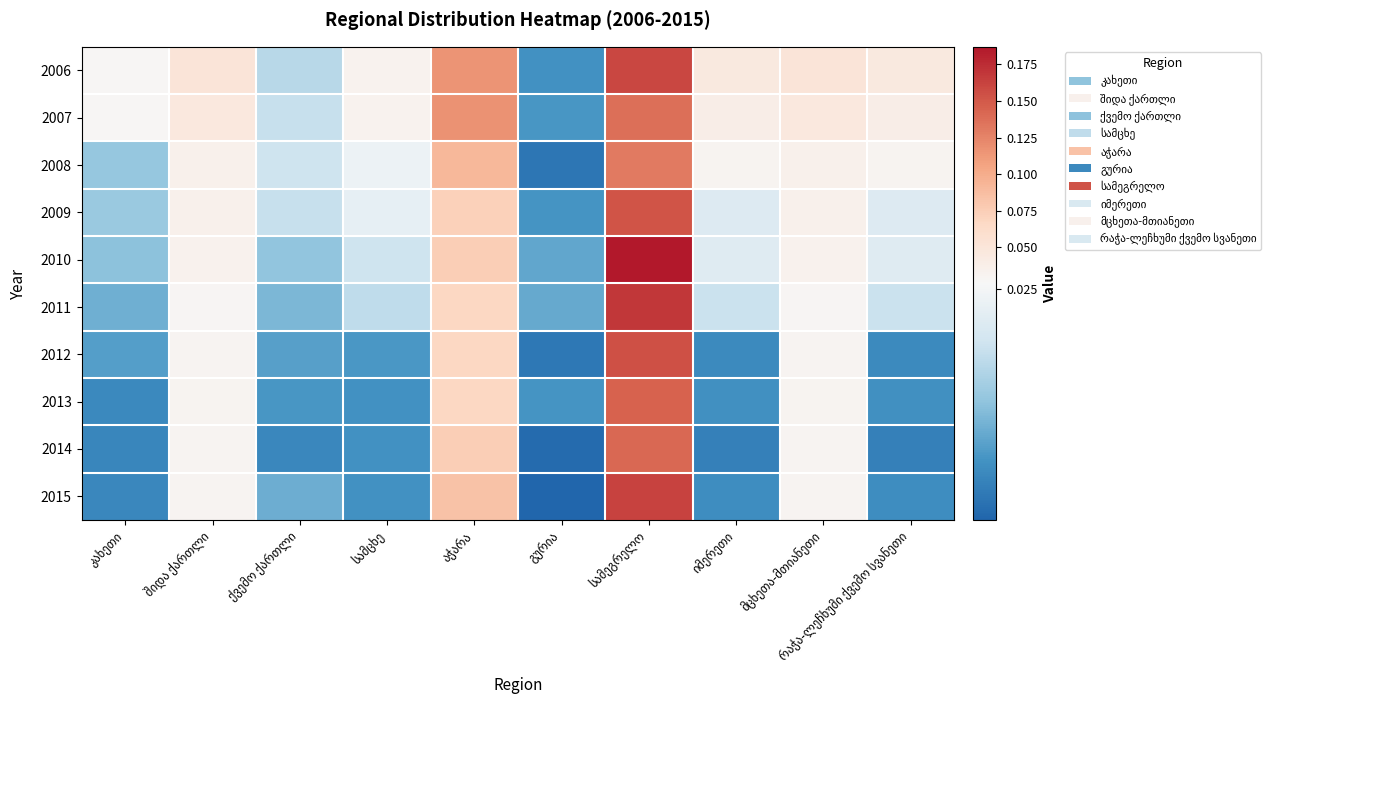

List the labels in order of 2010 value, largest first.

სამეგრელო, აჭარა, შიდა ქართლი, მცხეთა-მთიანეთი, იმერეთი, რაჭა-ლეჩხუმი ქვემო სვანეთი, სამცხე, ქვემო ქართლი, კახეთი, გურია